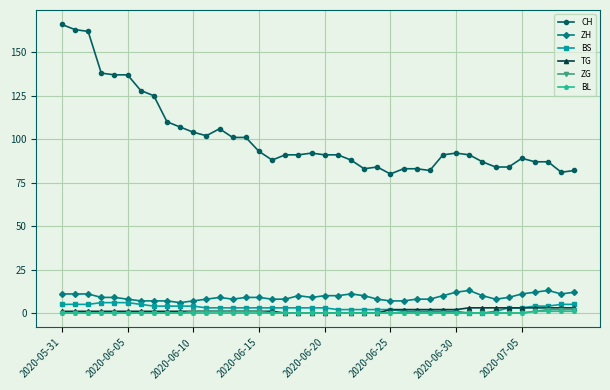

Which series has the widest spread of values?

CH